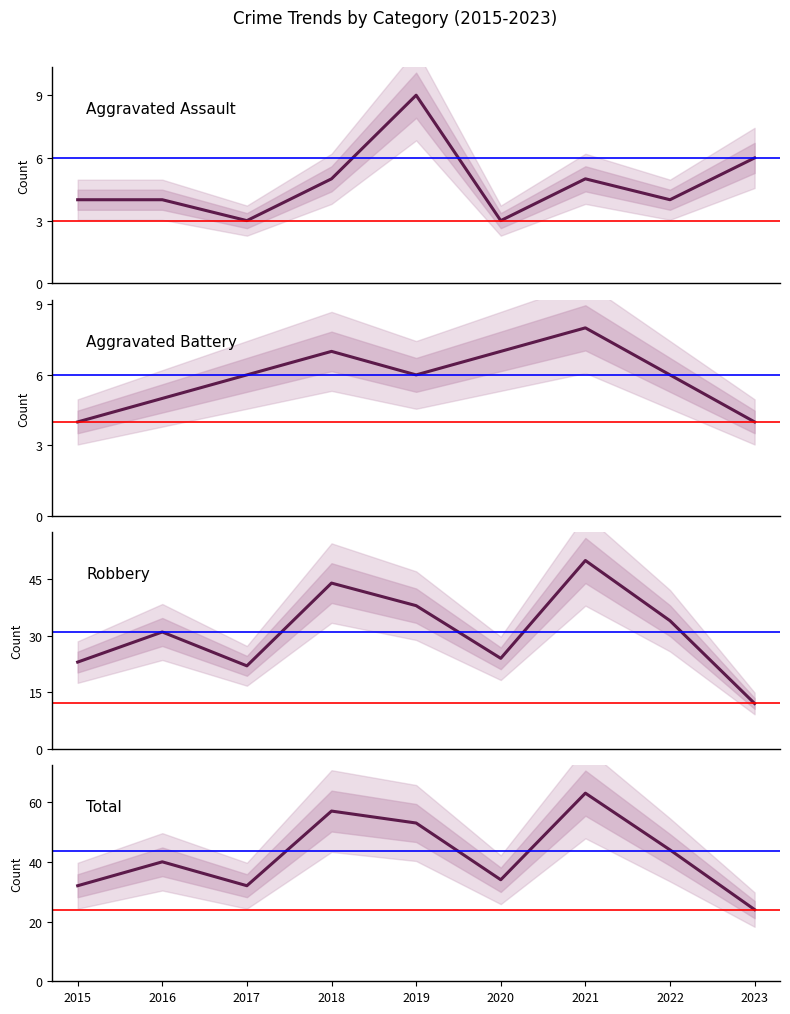

What is the minimum value for Total?

24